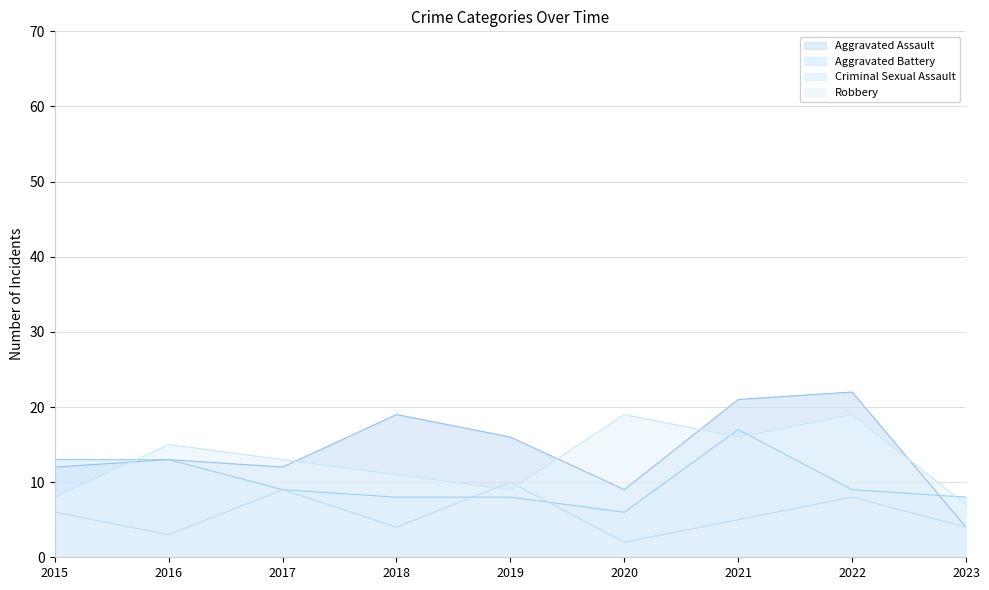

Does the chart display data point markers on the line(s)?

No